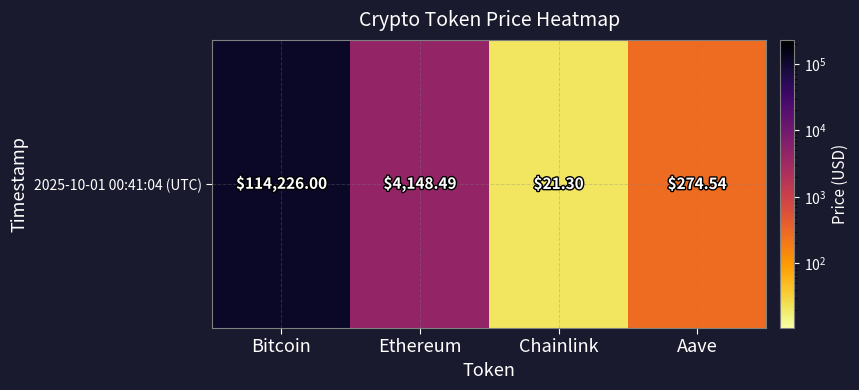

List the labels in order of value, largest first.

Bitcoin, Ethereum, Aave, Chainlink